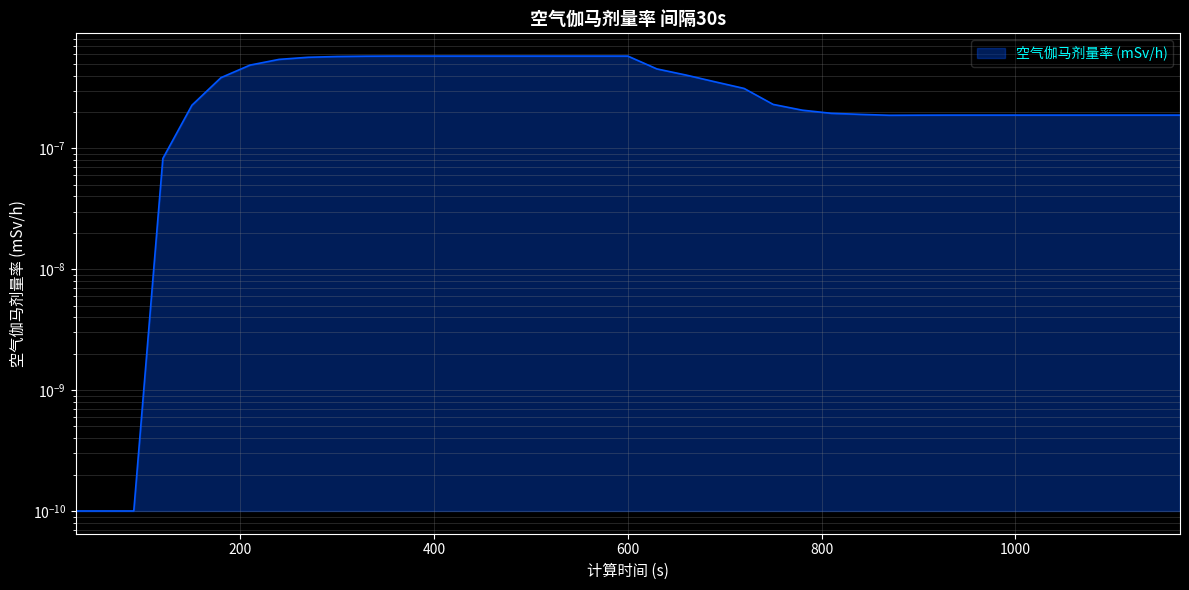

Between 840 and 1170, which is larger?

840